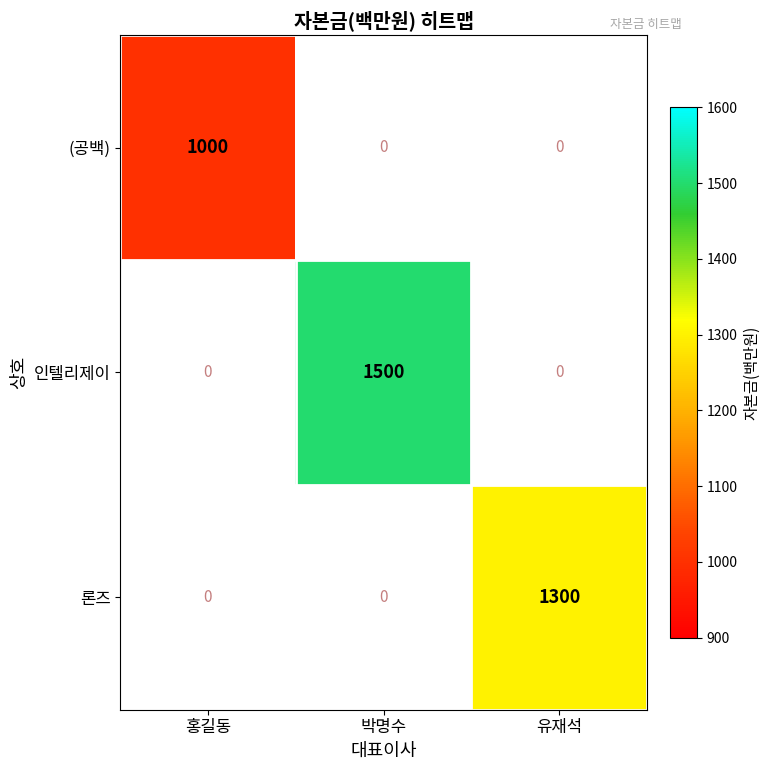

The value of 론즈 at 유재석 is 734. True or false?

False